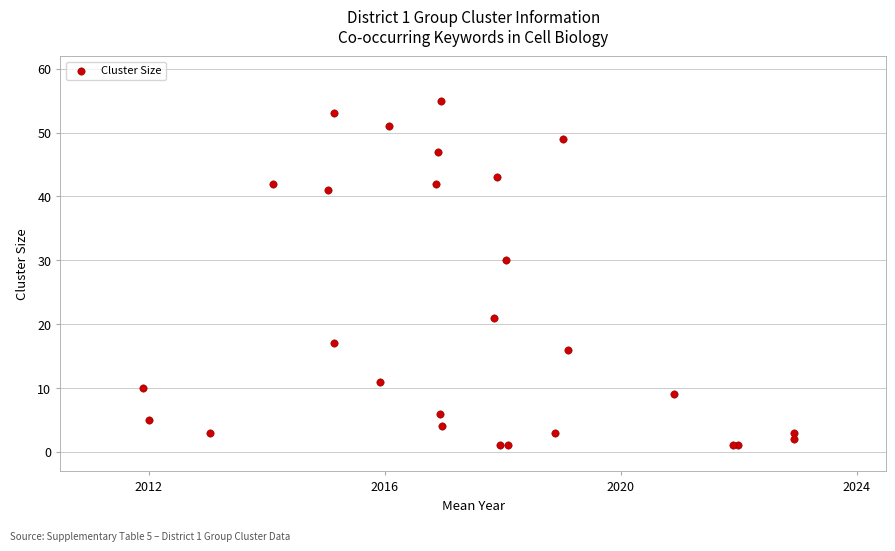

What Y value in the scatter plot is closest to 28?

30